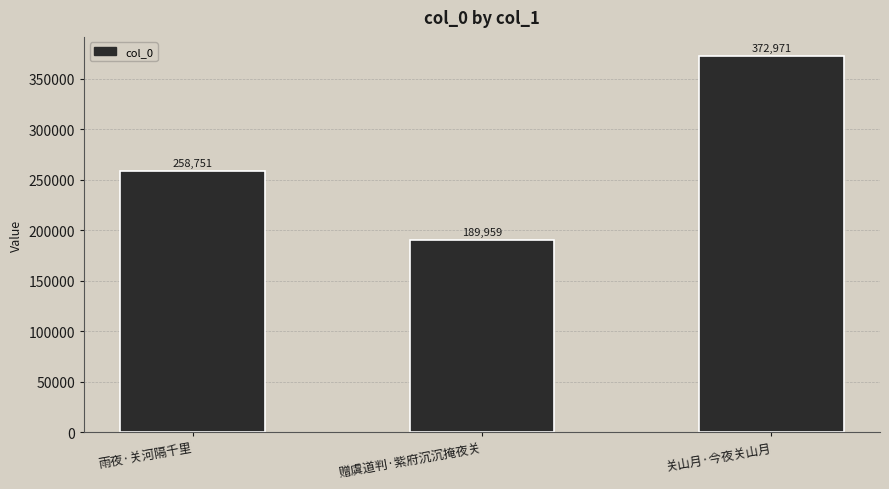

What is the value of the 2nd bar from the left?

189959